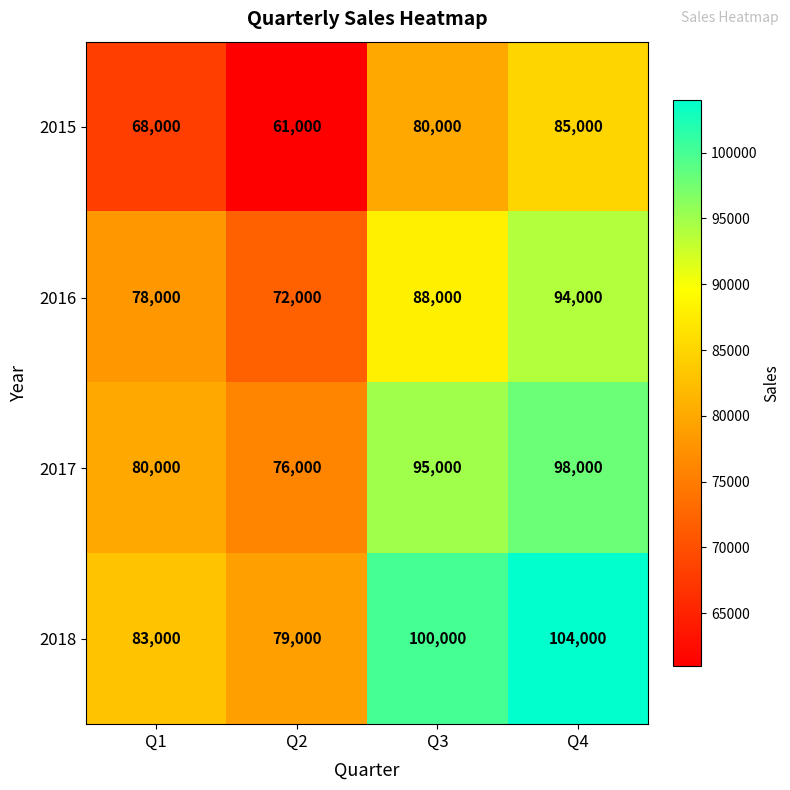

At which label is 2015 closest to 73000?

Q1